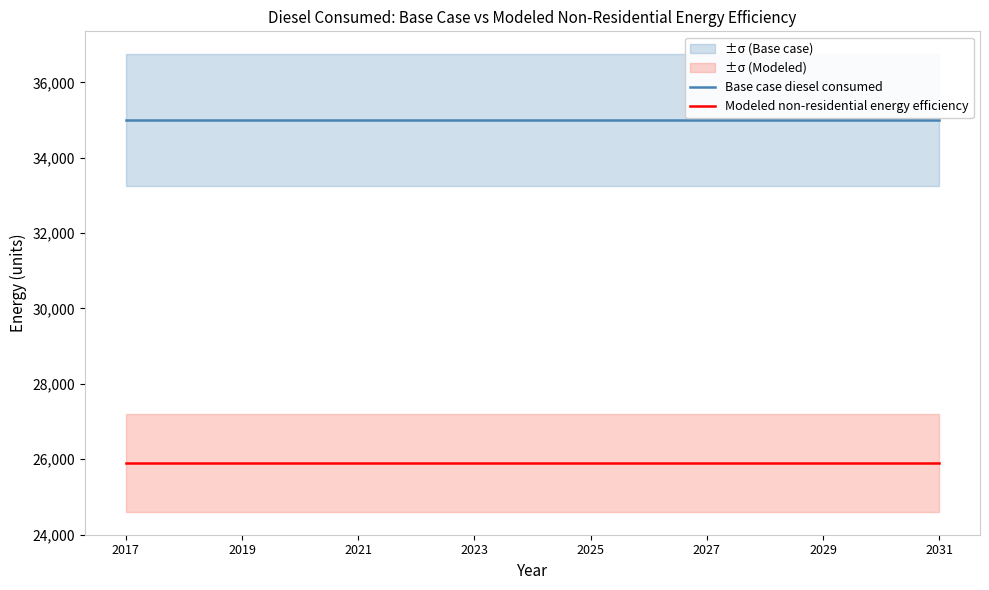

What is the lowest value of the Base case diesel consumed series?

34998.2